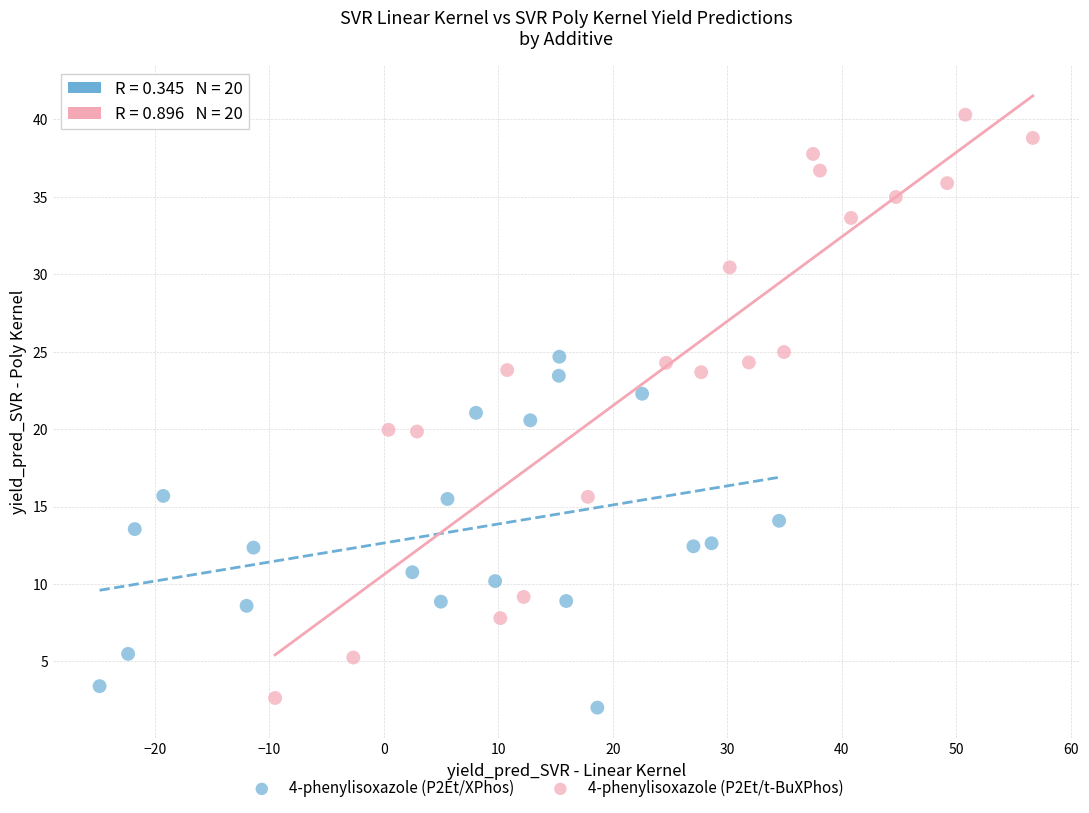

Which series has the largest Y range (max minus min)?

4-phenylisoxazole (P2Et/t-BuXPhos)